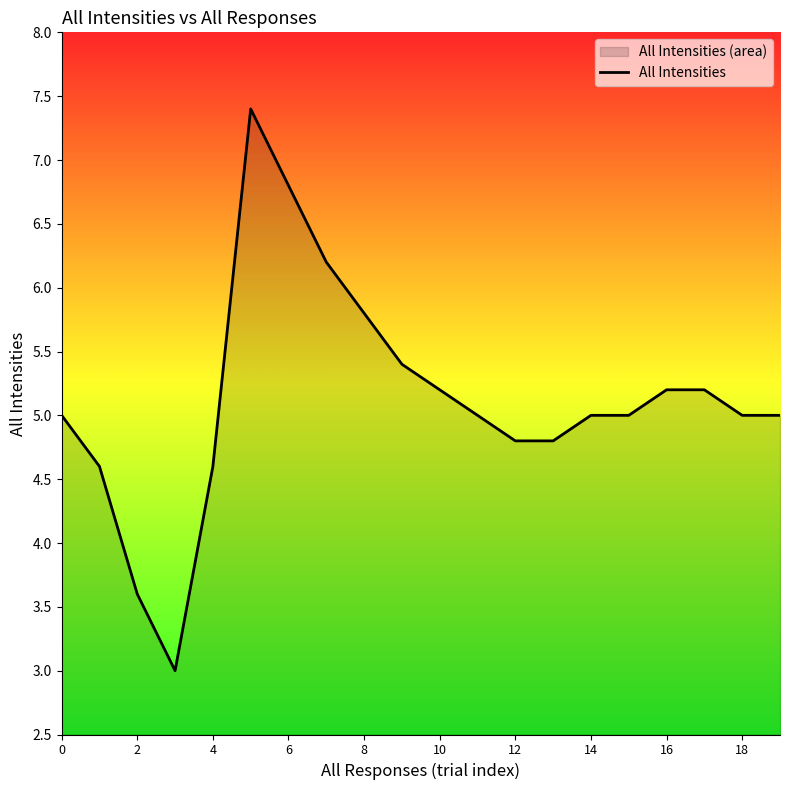

Is it true that the value at 13 is 4.8?

True